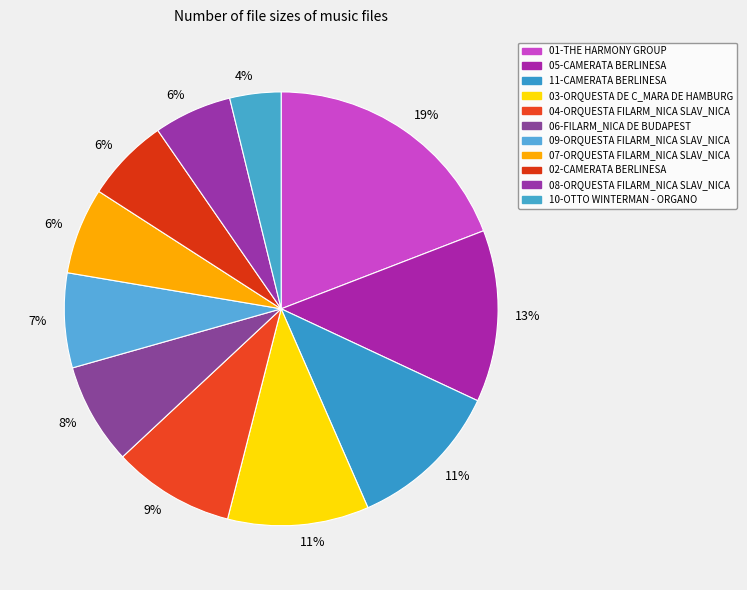

How many slices are in this pie chart?

11